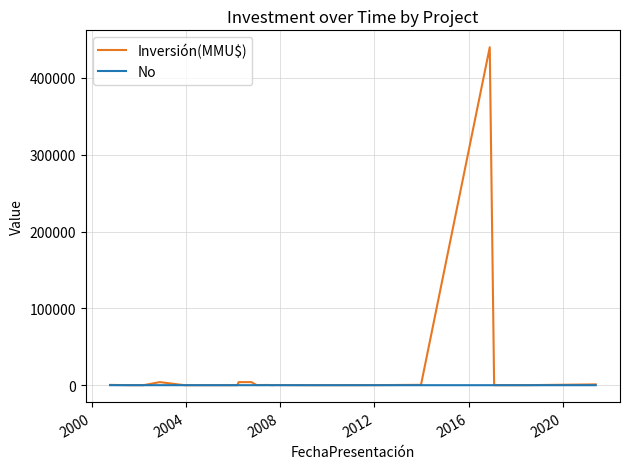

Which series has the widest spread of values?

Inversión(MMU$)